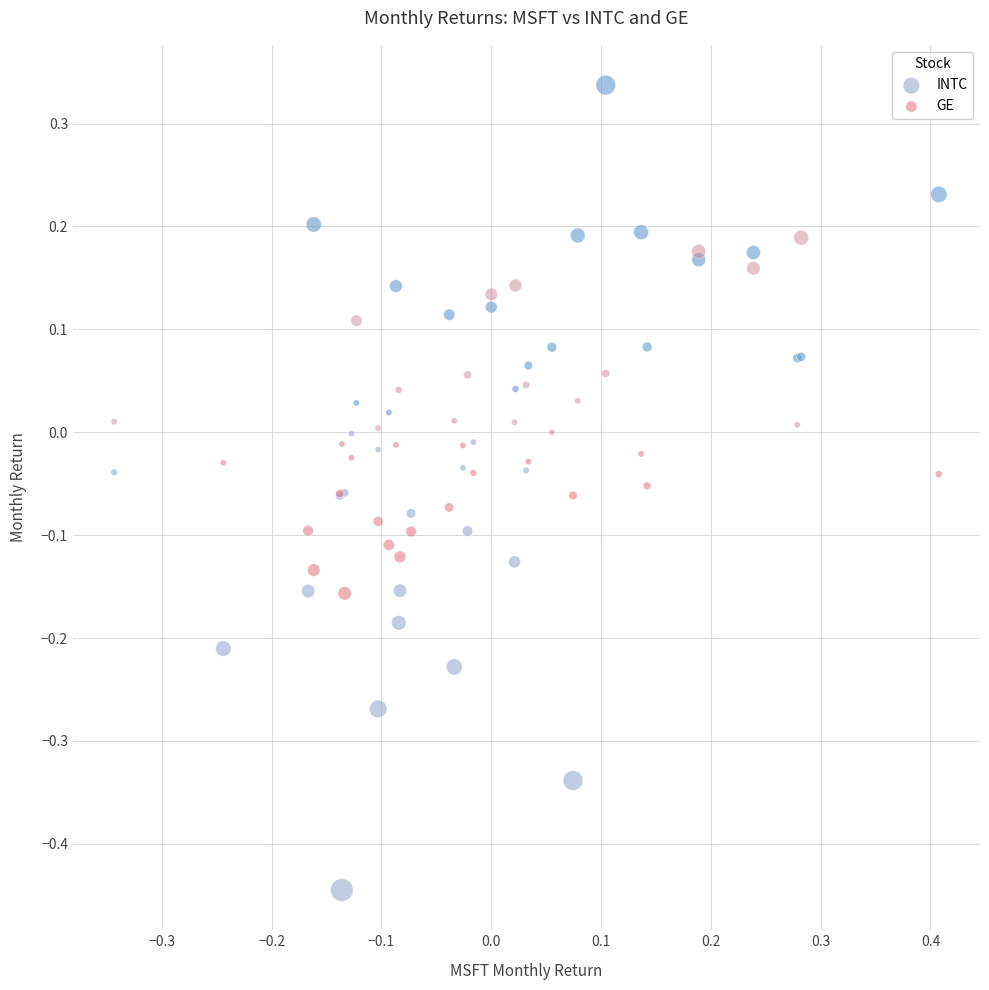

Which series reaches the minimum Y coordinate?

INTC